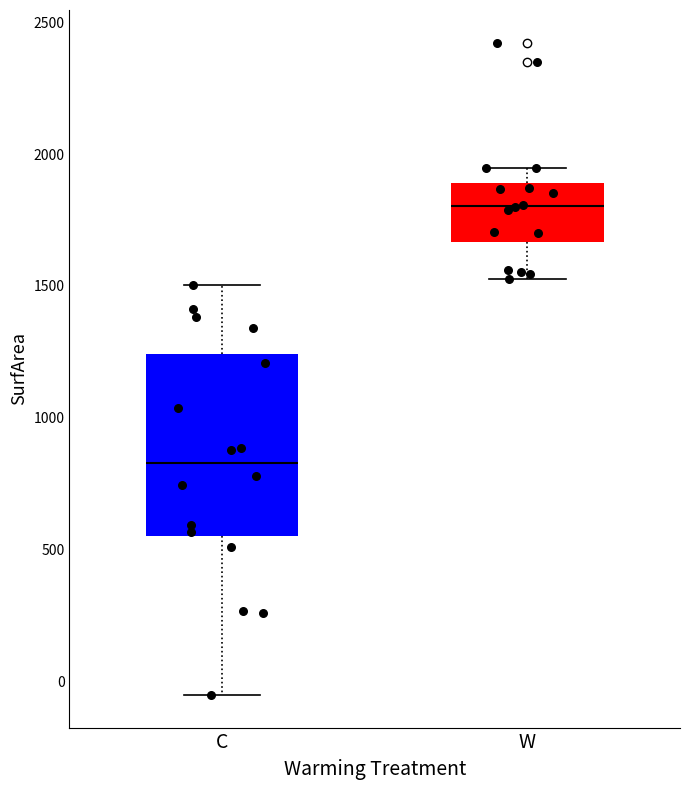

Reading left to right, transcribe this box plot: for each box, give where its median line is, the range the box spans, and where its two whiskers end, as read against the y-axis. The values are not printed on the chart, so give them approximately, as read against the axis.

C: median 850, box 550 to 1250, whiskers -50 to 1500
W: median 1800, box 1650 to 1900, whiskers 1550 to 1950